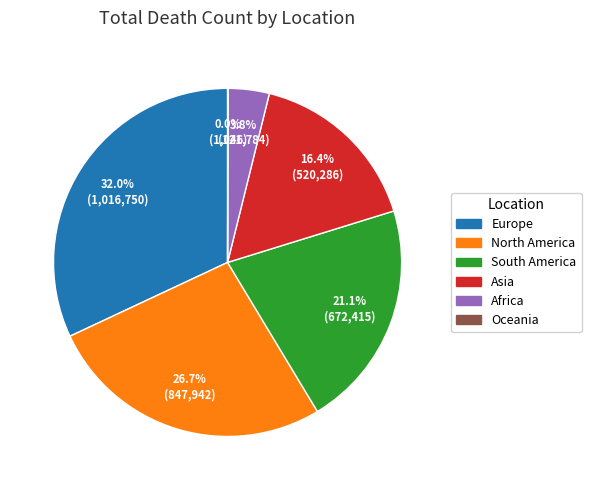

Which category has the biggest portion of the pie?

Europe